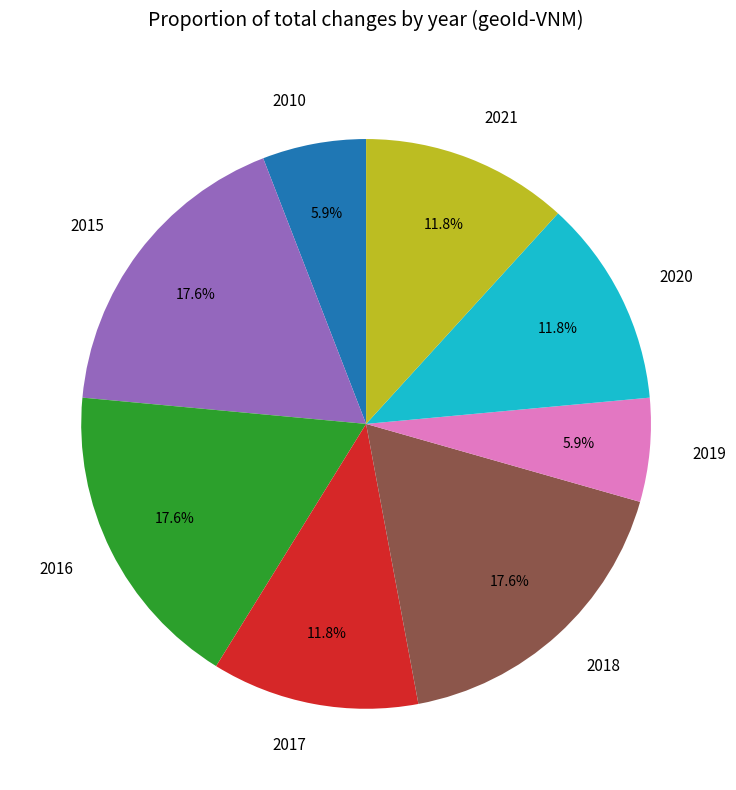

Is there any slice that represents more than half of the pie?

No